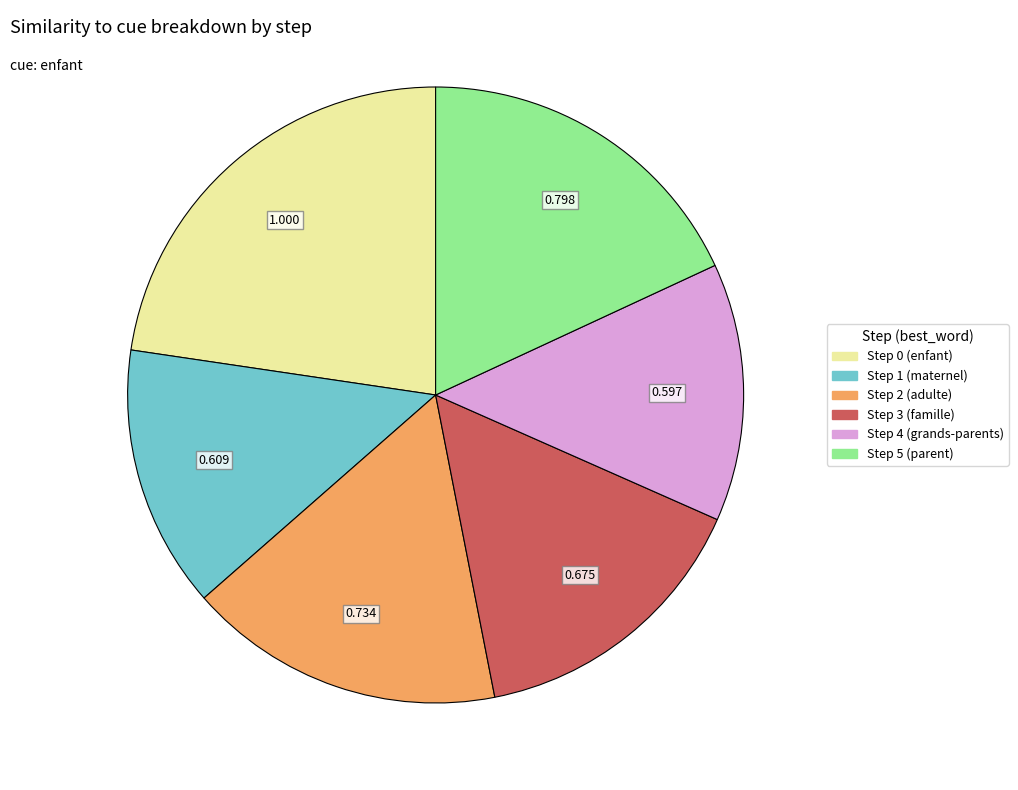

Does any single category account for the majority?

No